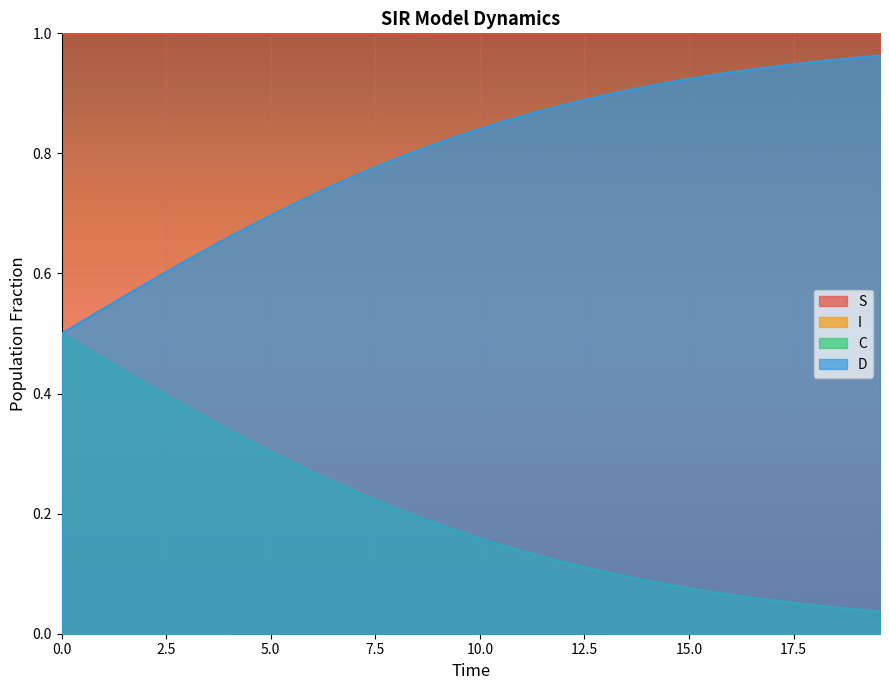

Which series has the largest total across all categories?

S